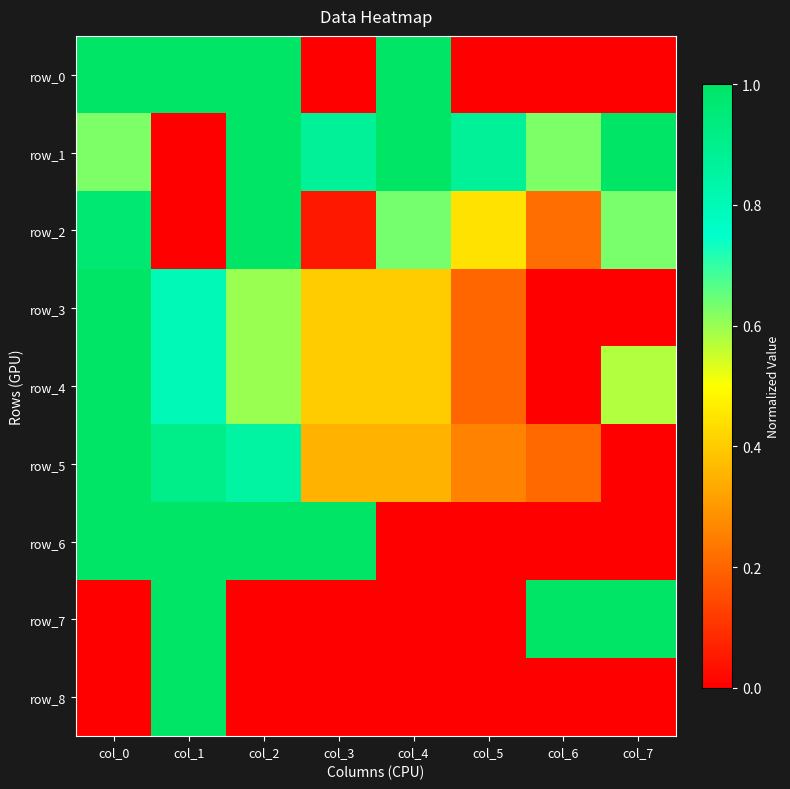

Is the value of row_5 at col_6 greater than the value of row_0 at col_5?

Yes